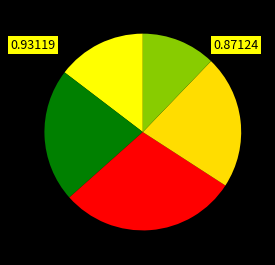

How many segments does this pie chart have?

5